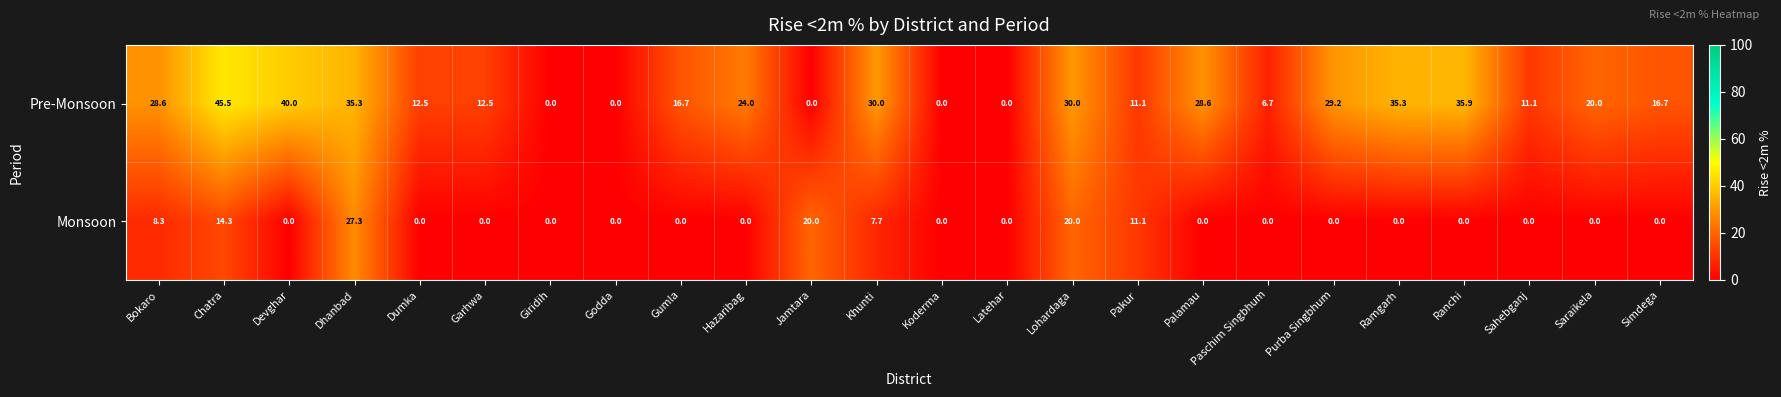

List the series in order of their peak value, lowest first.

Monsoon, Pre-Monsoon